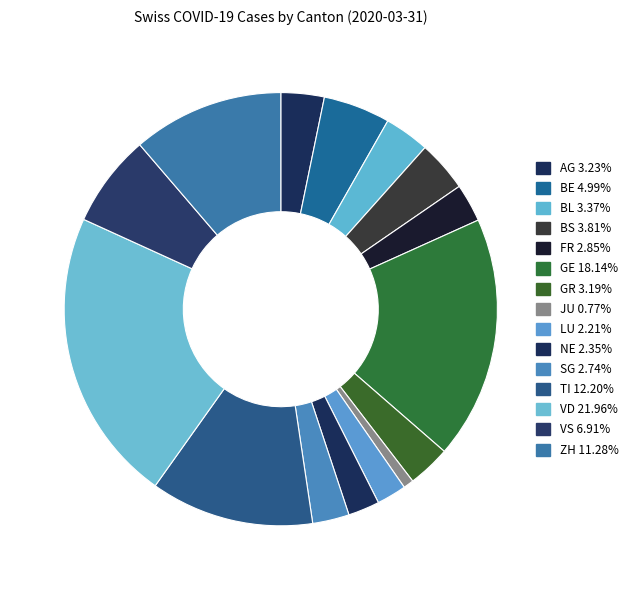

Which category has the biggest portion of the pie?

VD